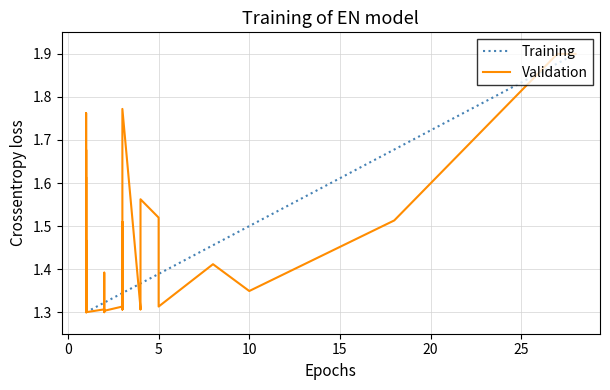

How many Validation values are between 1 and 2?

40